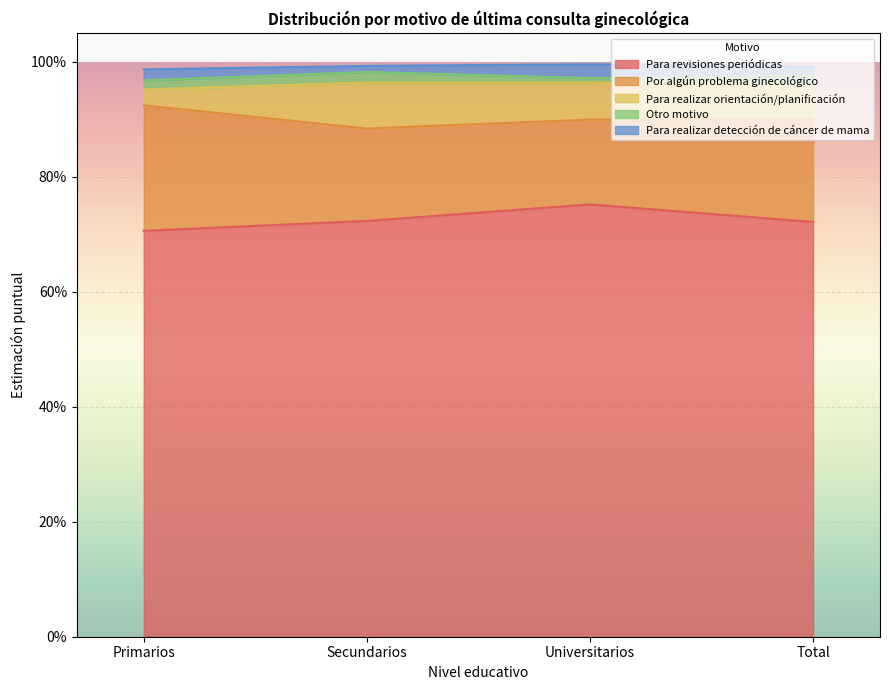

Between Primarios and Secundarios, which is larger?

Secundarios